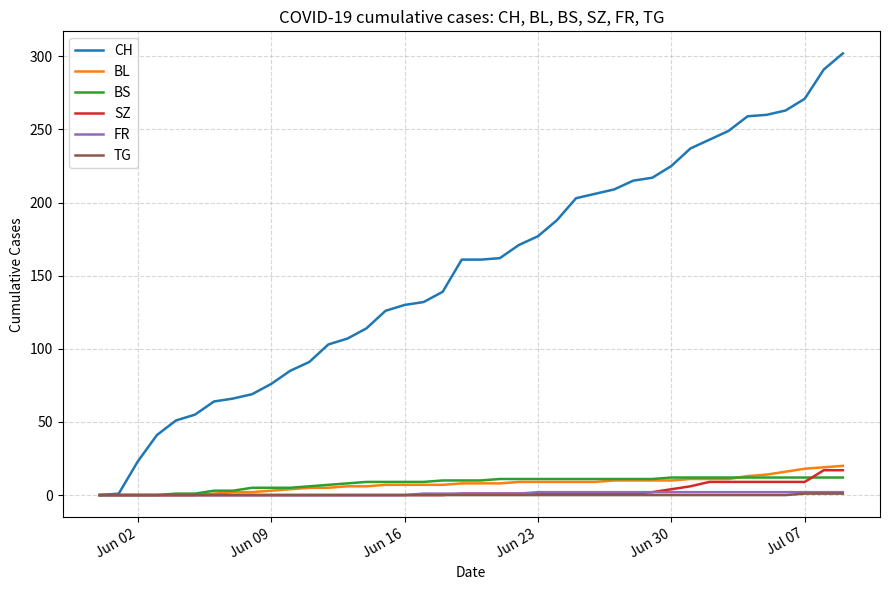

Which series has the widest spread of values?

CH